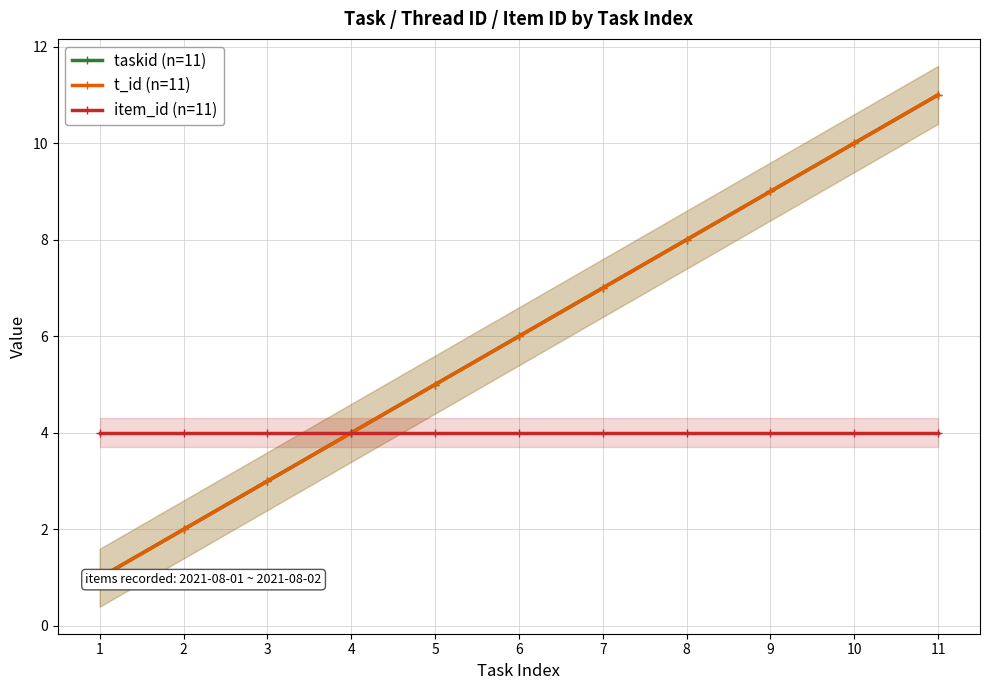

Between 7 and 5, which is larger?

7